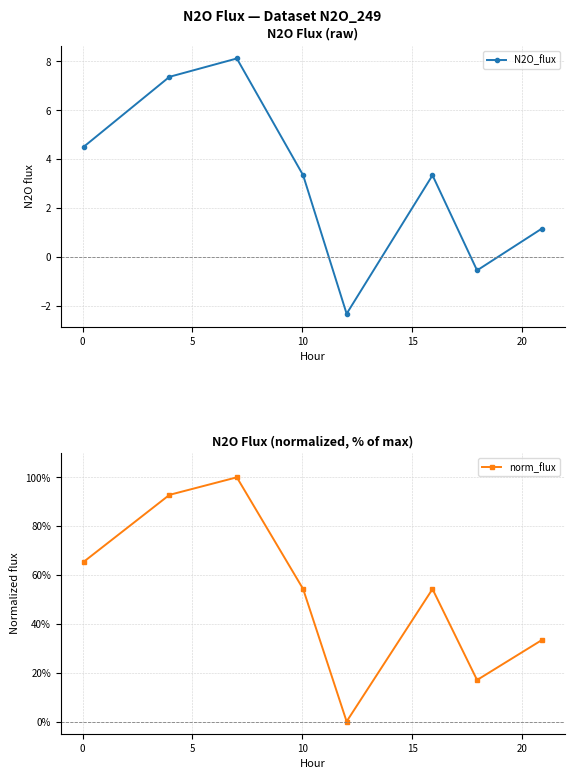

What is the minimum value for N2O_flux?

-2.3